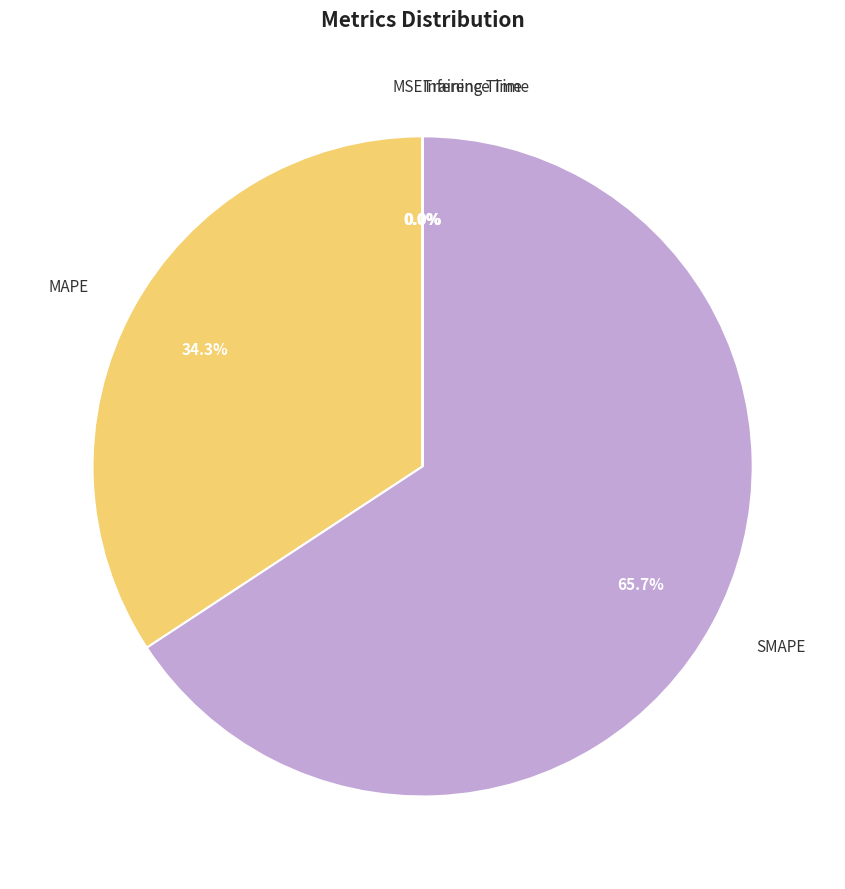

What percentage is the SMAPE slice, to the nearest percent?

66%